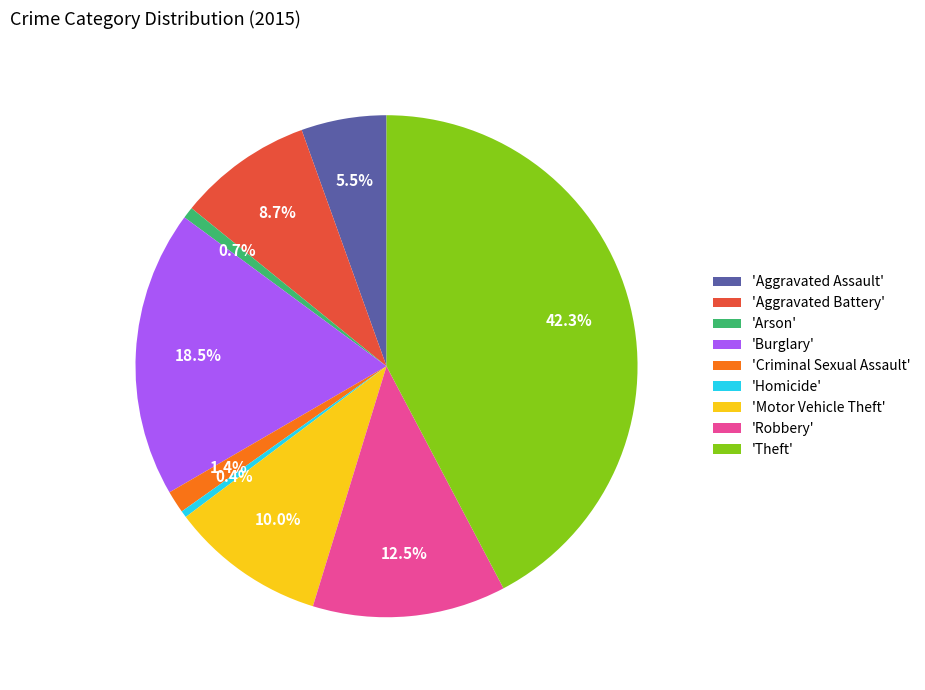

To the nearest percent, what is the difference between the largest and smallest slice percentages?

42%